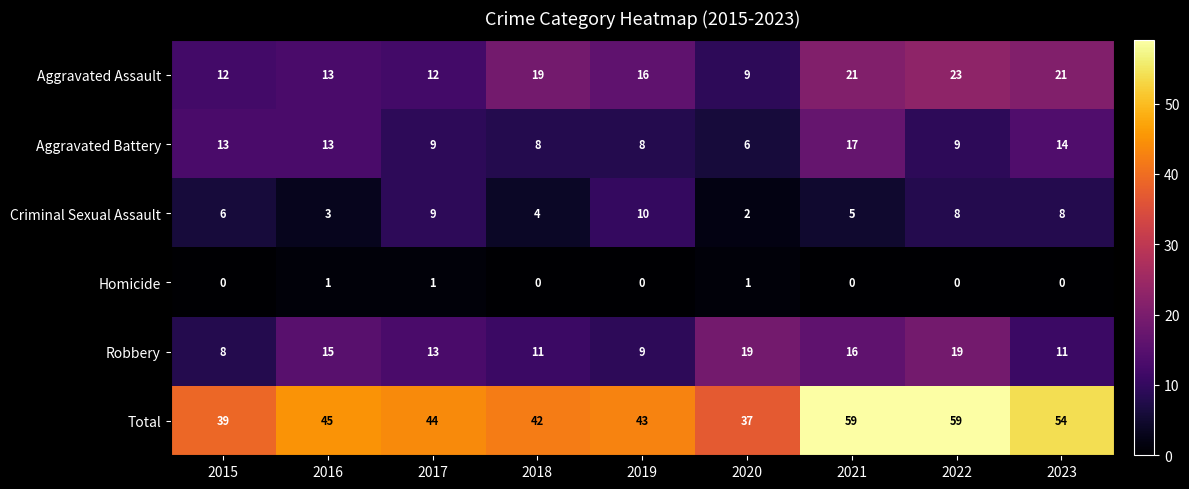

Is it true that Aggravated Assault equals 13 at 2021?

False